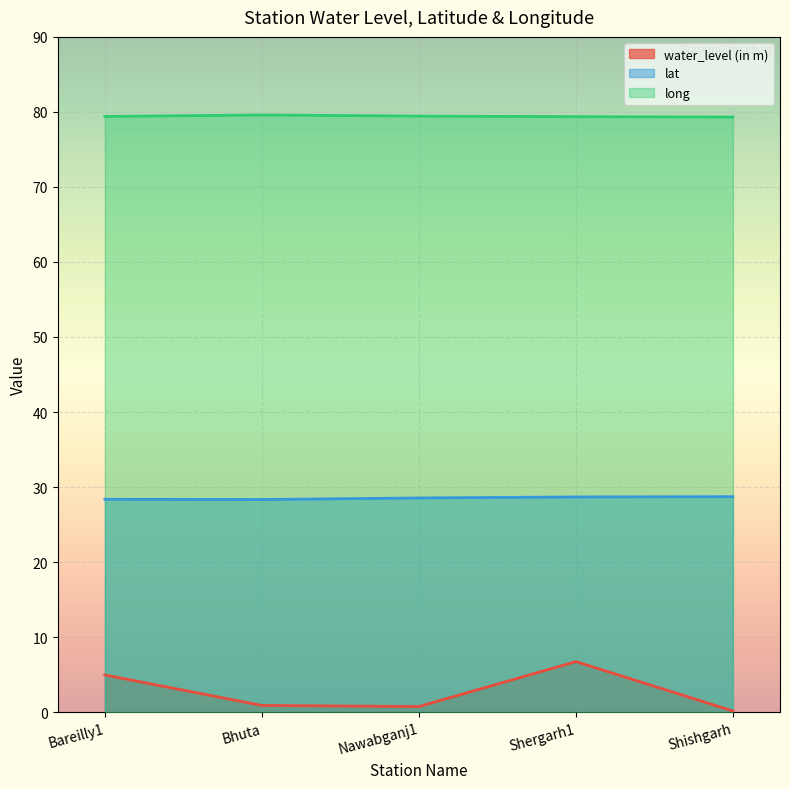

Is the value of lat at Bareilly1 greater than the value of long at Nawabganj1?

No